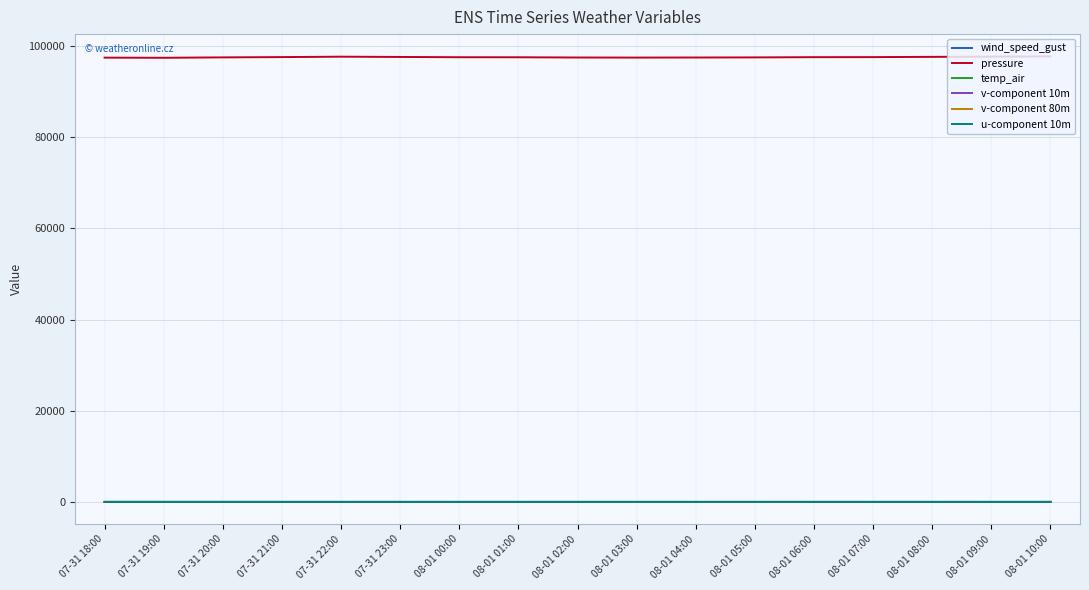

True or false: pressure and wind_speed_gust cross at least once.

False